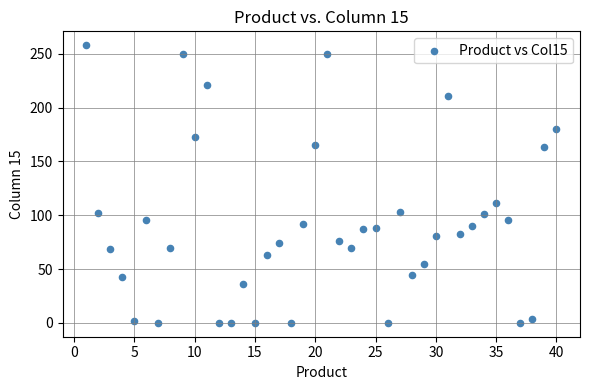

What Y value in the scatter plot is closest to 129?

111